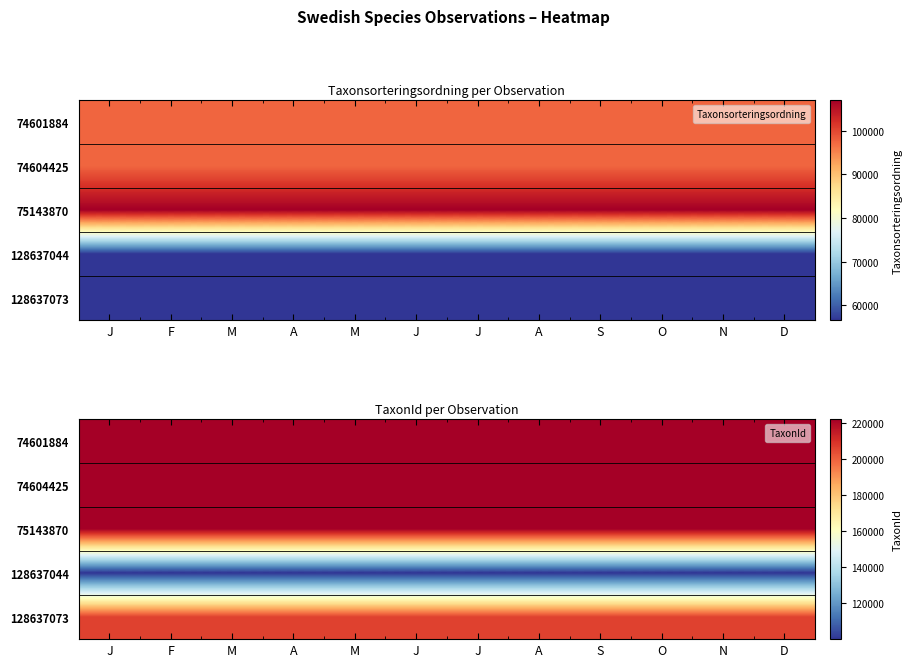

True or false: 74601884 has a value of 147433 at J.

False